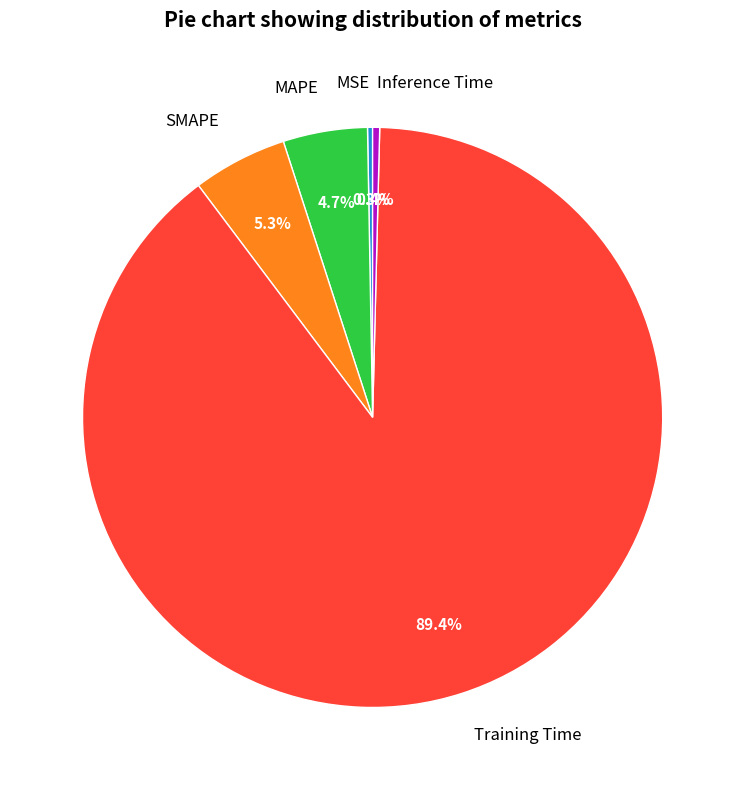

What percentage is NOT represented by MSE?

99.7%